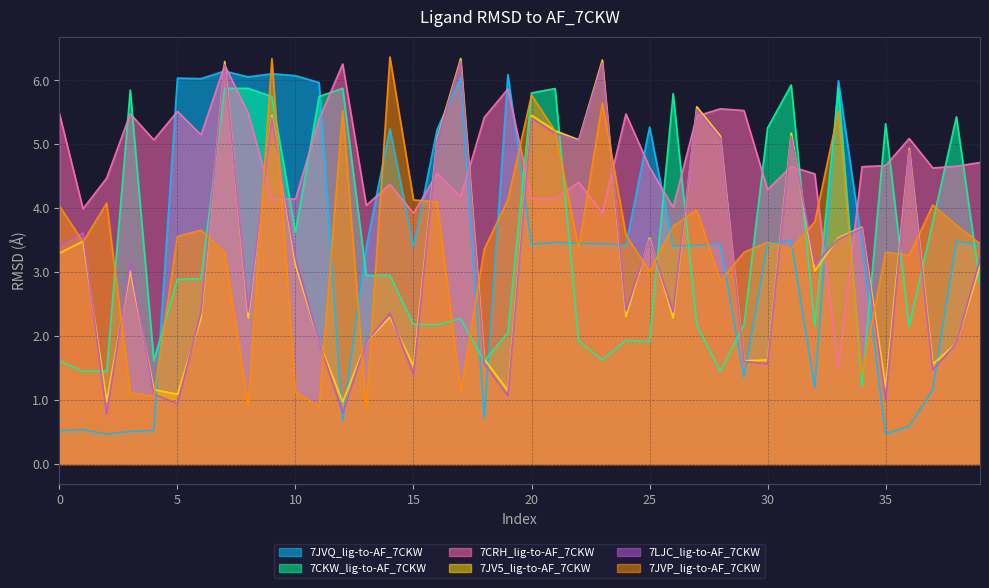

In 7JVP_lig-to-AF_7CKW, how many points are higher than both neighbors (excluding endpoints)?

12